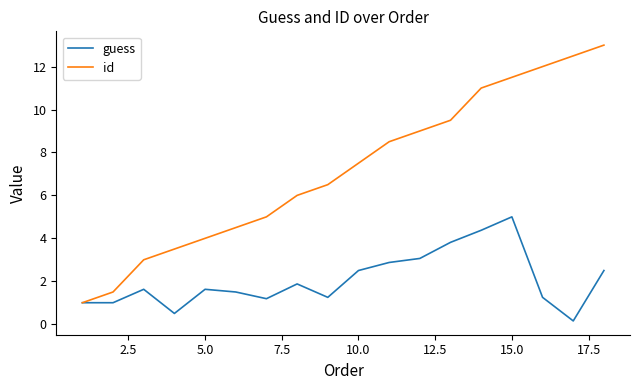

Which series has the largest range (max minus min)?

id